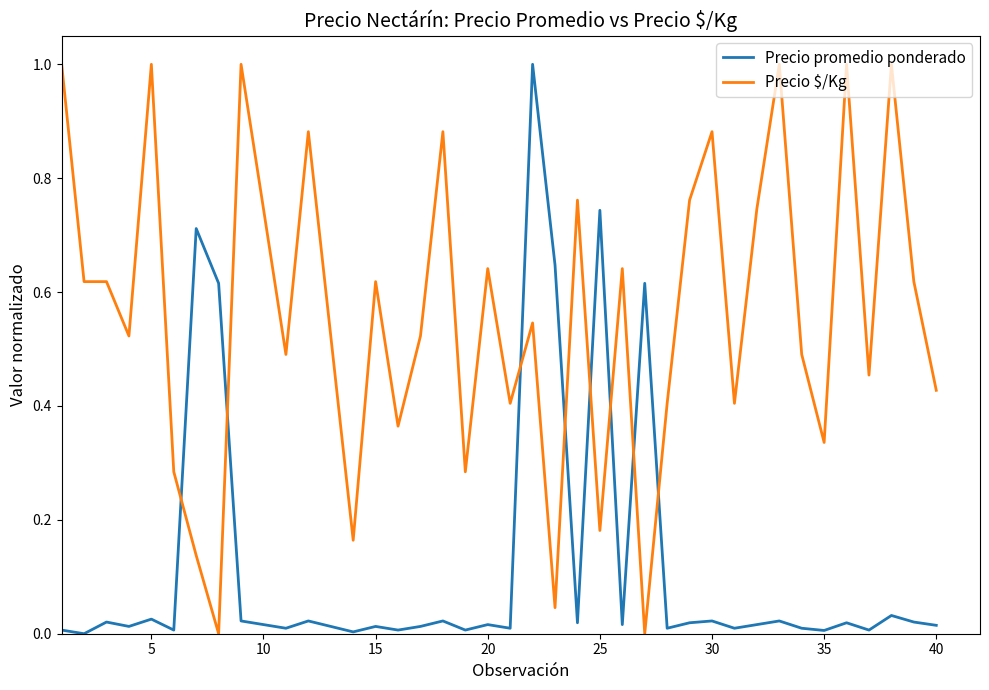

What is the difference between the maximum and minimum values in the Precio $/Kg series?

1.0